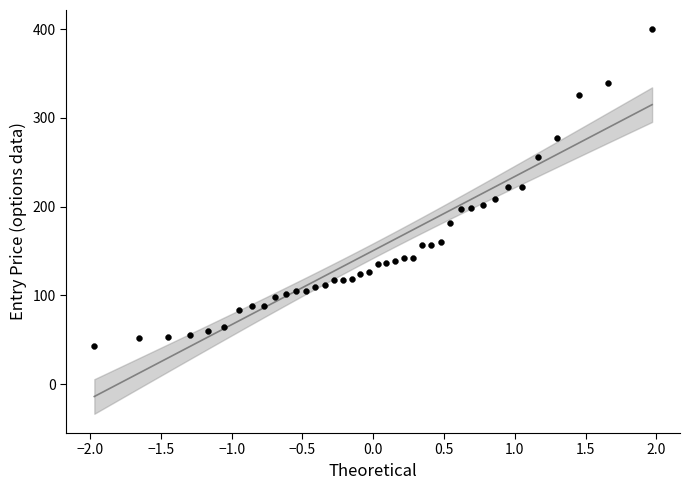

What is the range of Y values (max minus min)?

357